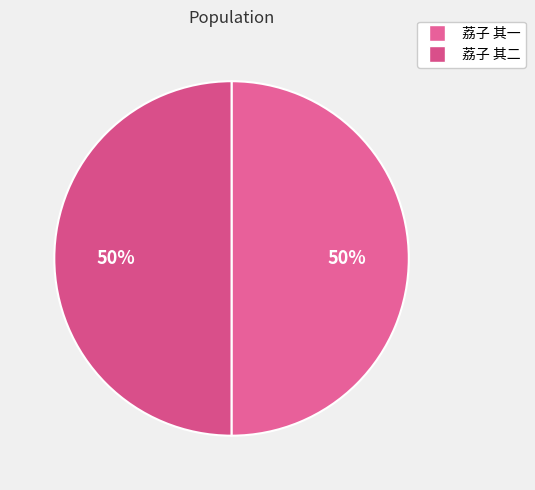

How many slices are in this pie chart?

2